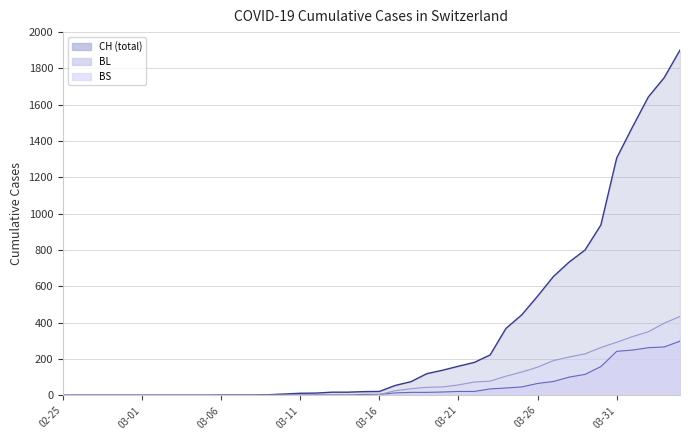

What is the highest value of the CH series?

1901